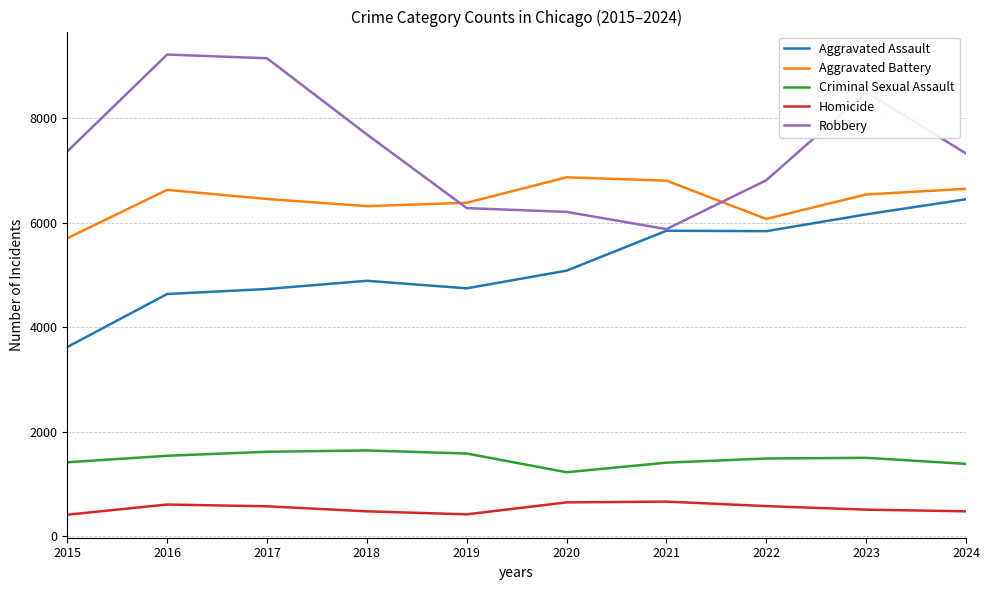

How many categories are shown in the chart?

10